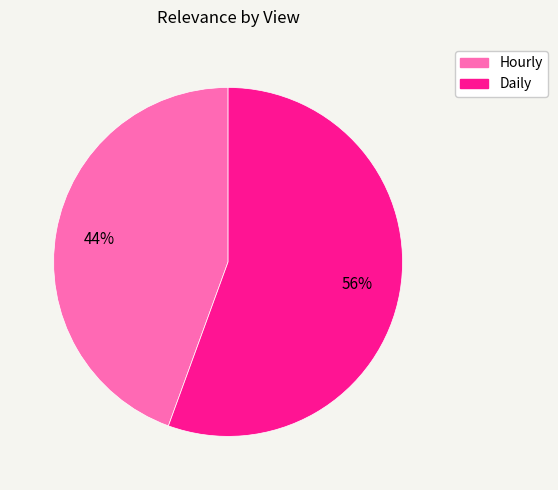

Which has a higher value, Daily or Hourly?

Daily